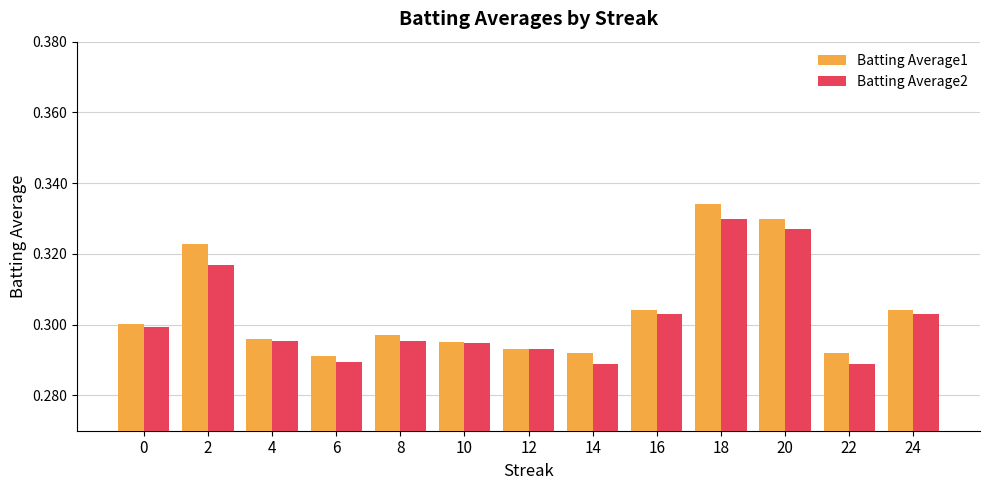

How many groups of bars are there?

13